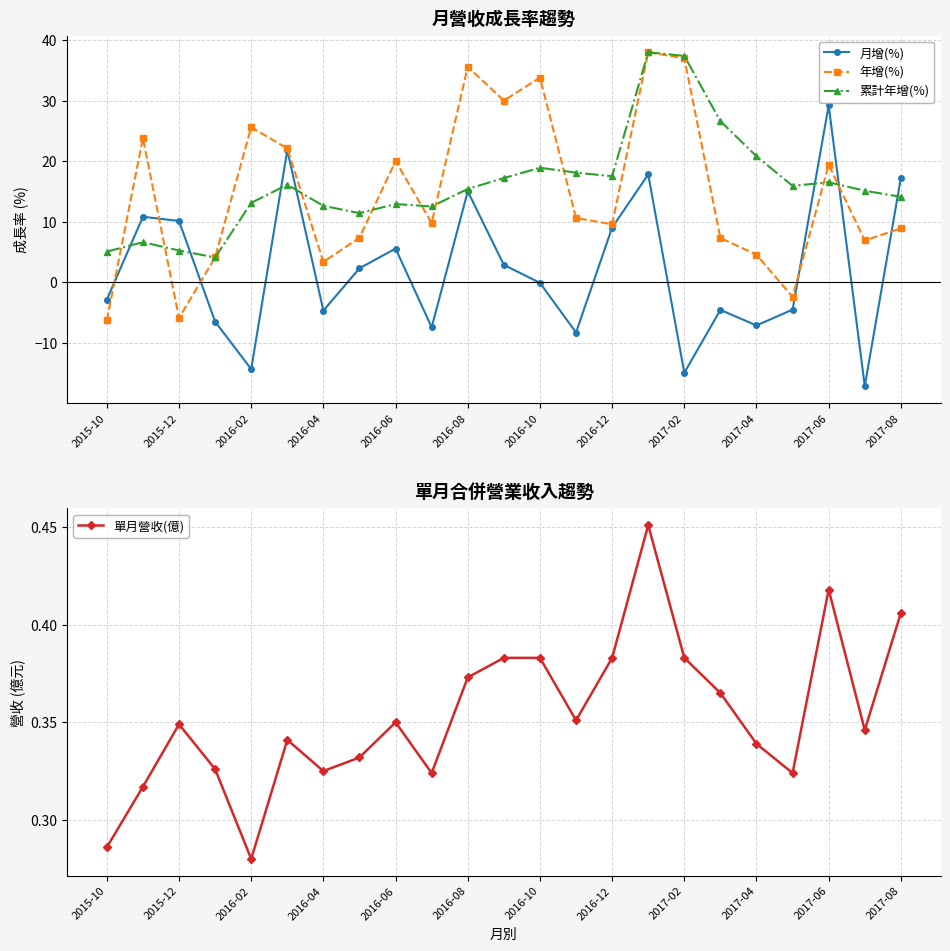

How many interior local valleys does the 年增(%) series have?

7